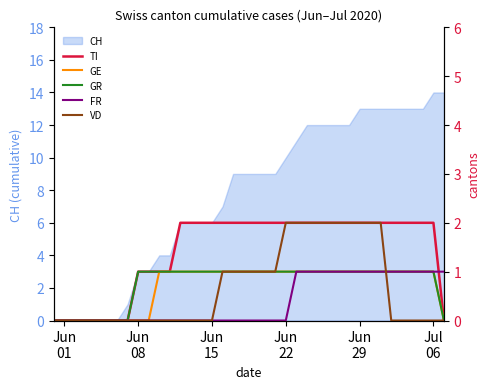

True or false: GR has more than 0 interior local peaks.

False